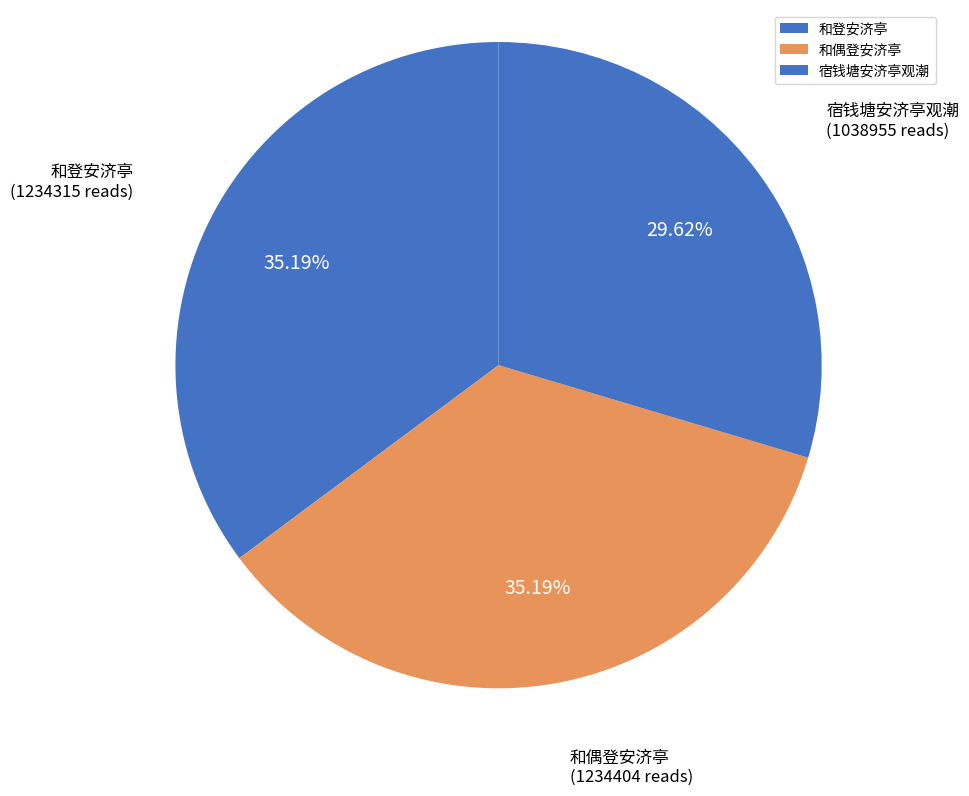

Approximately how many times larger is the value at 和偶登安济亭 compared to 和登安济亭?

1.0